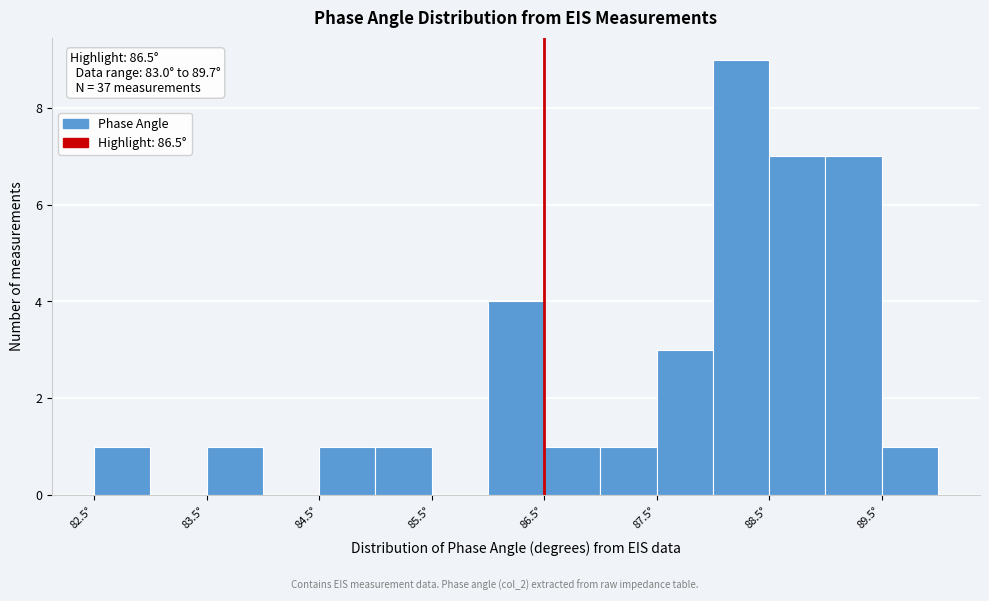

Which range on the x-axis has the tallest bar?

88.0 to 88.5